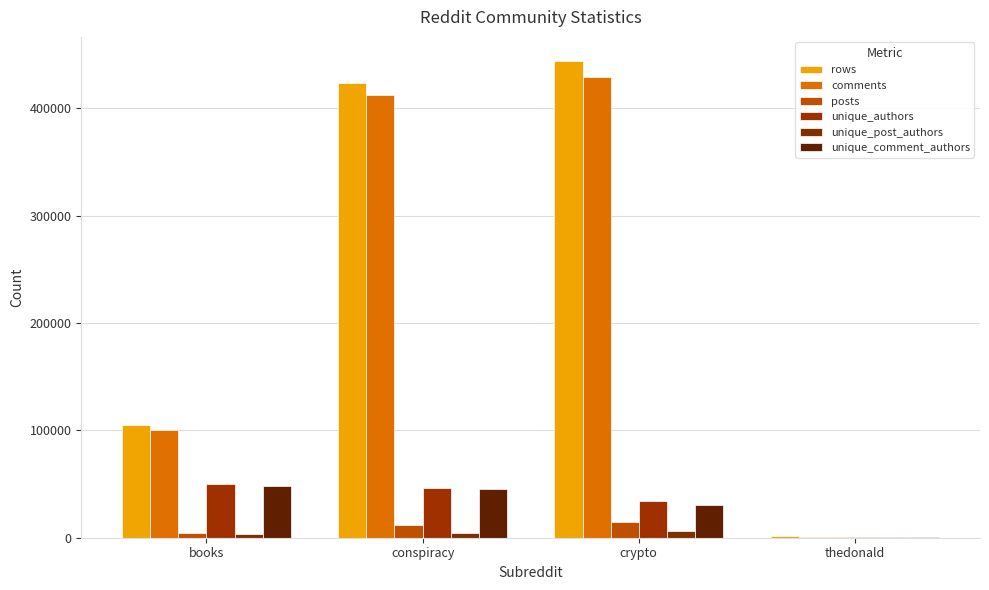

Count the number of data series in this chart.

6